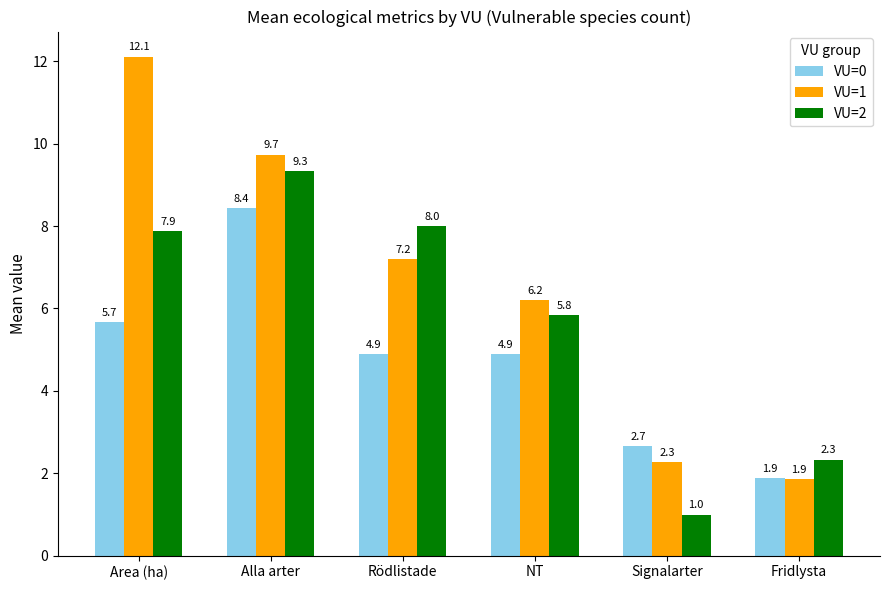

List the series in order of their peak value, lowest first.

VU=0, VU=2, VU=1